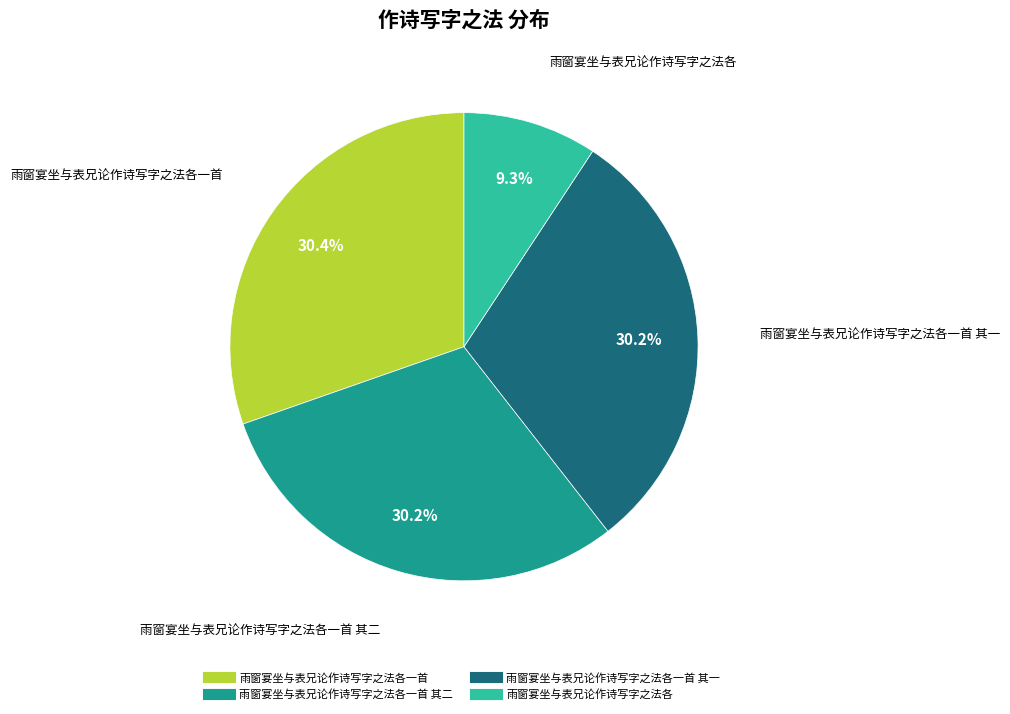

Does any single category account for the majority?

No